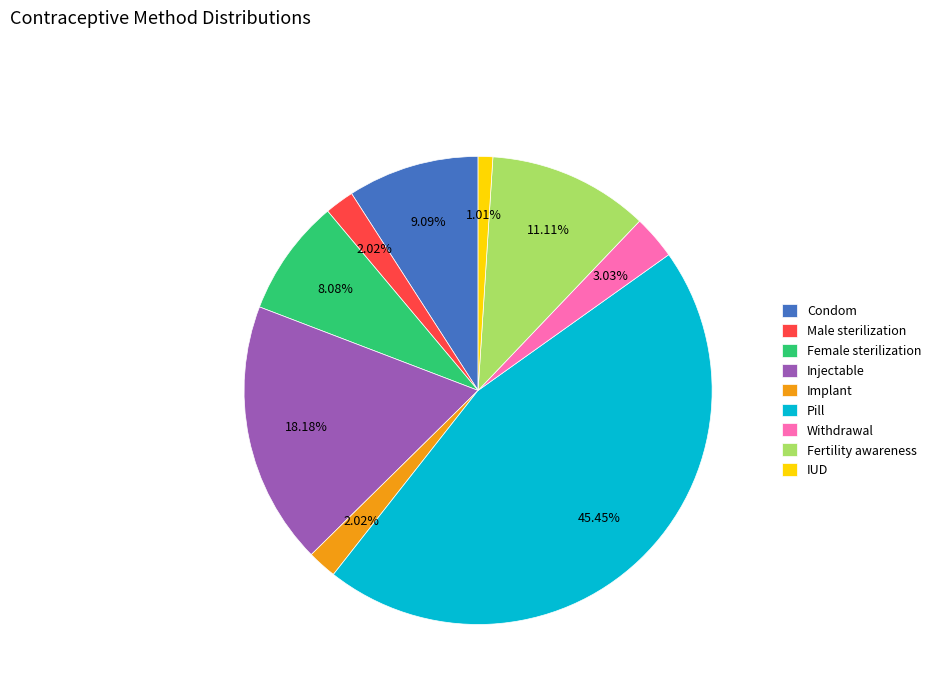

Does Withdrawal represent more than half of the total?

No